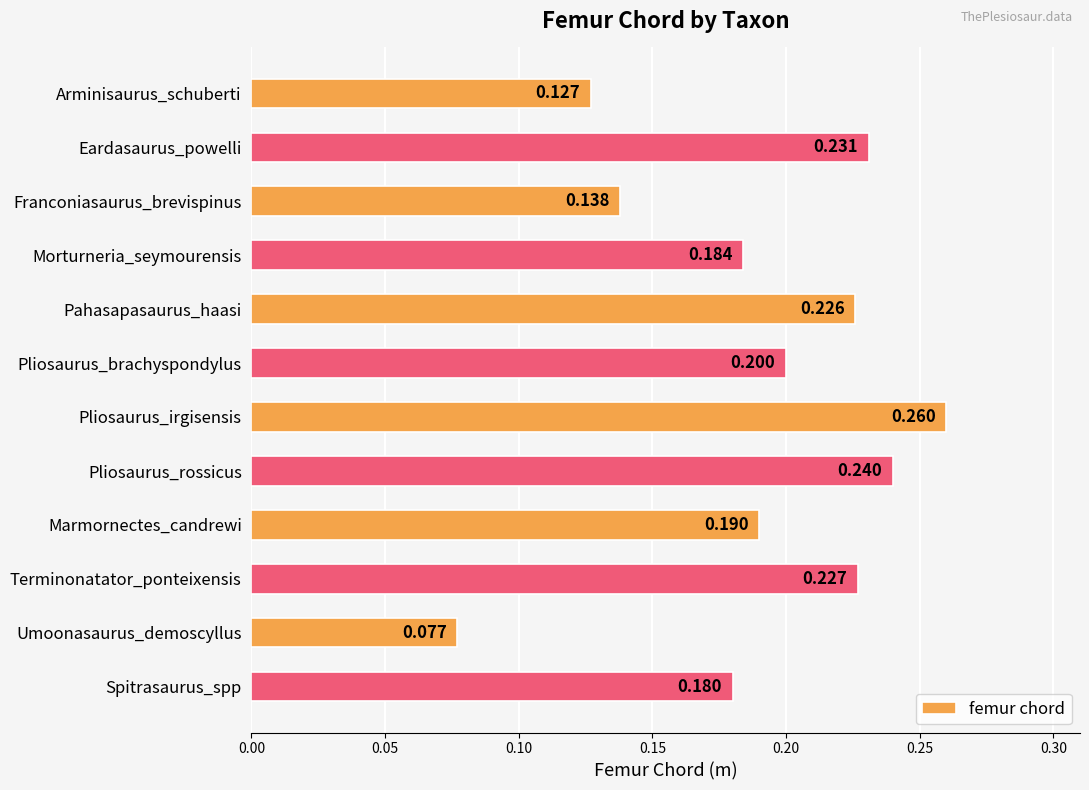

How many categories are shown in the chart?

12